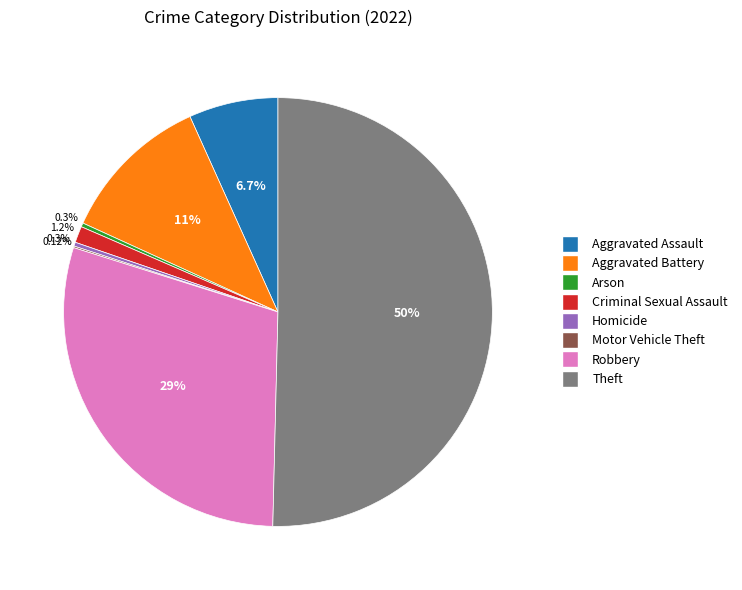

True or false: Robbery accounts for 17% of the total.

False